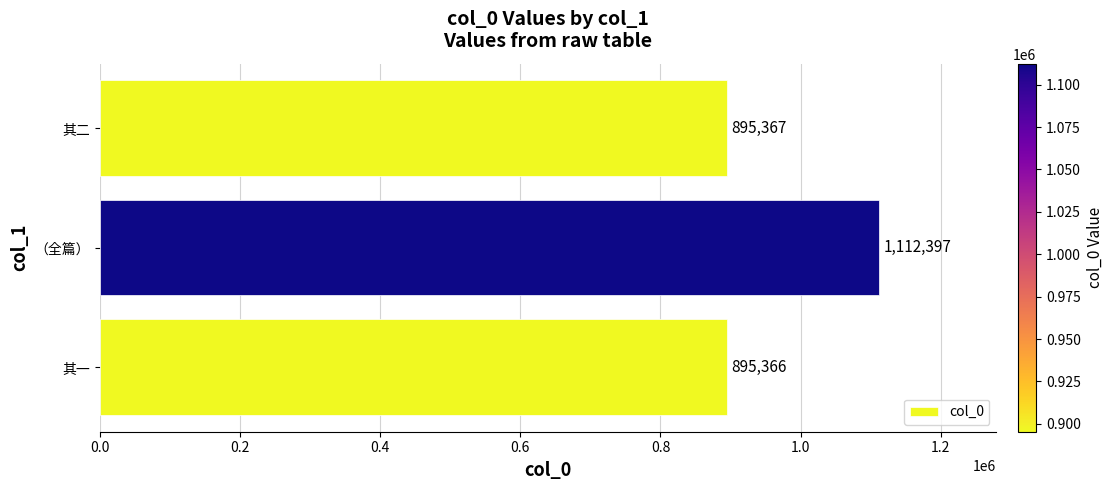

What is the ratio of the value at 其一 to the value at （全篇）?

0.8